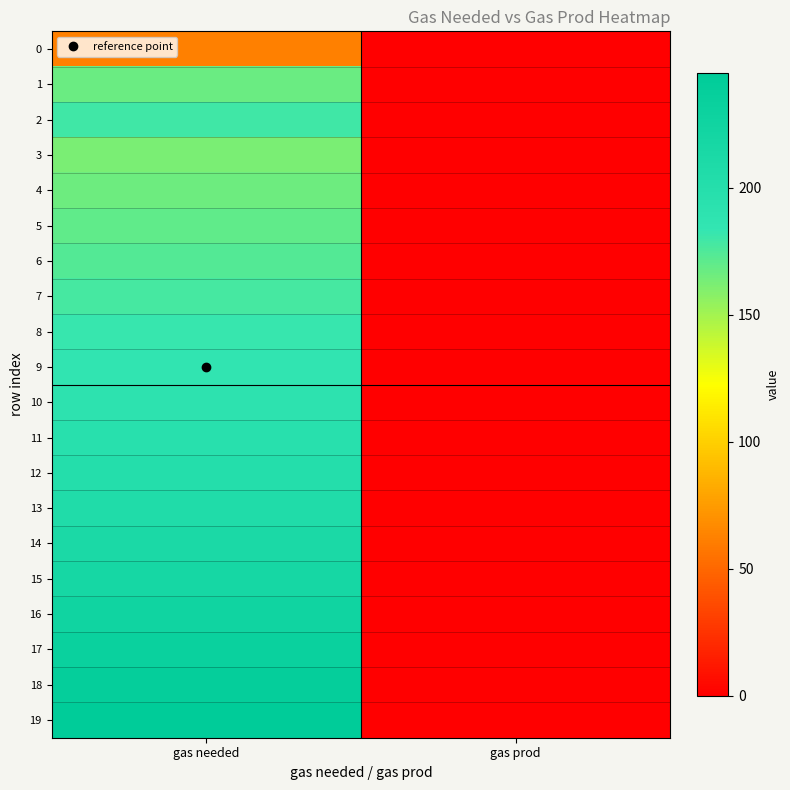

Reading right to left, what are all the values shown in this chart?

0: gas prod=0	gas needed=62
1: gas prod=0	gas needed=167
2: gas prod=0	gas needed=179
3: gas prod=0	gas needed=162
4: gas prod=0	gas needed=166
5: gas prod=0	gas needed=170
6: gas prod=0	gas needed=174
7: gas prod=0	gas needed=178
8: gas prod=0	gas needed=182
9: gas prod=0	gas needed=185
10: gas prod=0	gas needed=190
11: gas prod=0	gas needed=196
12: gas prod=0	gas needed=201
13: gas prod=0	gas needed=206
14: gas prod=0	gas needed=212
15: gas prod=0	gas needed=218
16: gas prod=0	gas needed=225
17: gas prod=0	gas needed=232
18: gas prod=0	gas needed=238
19: gas prod=0	gas needed=245